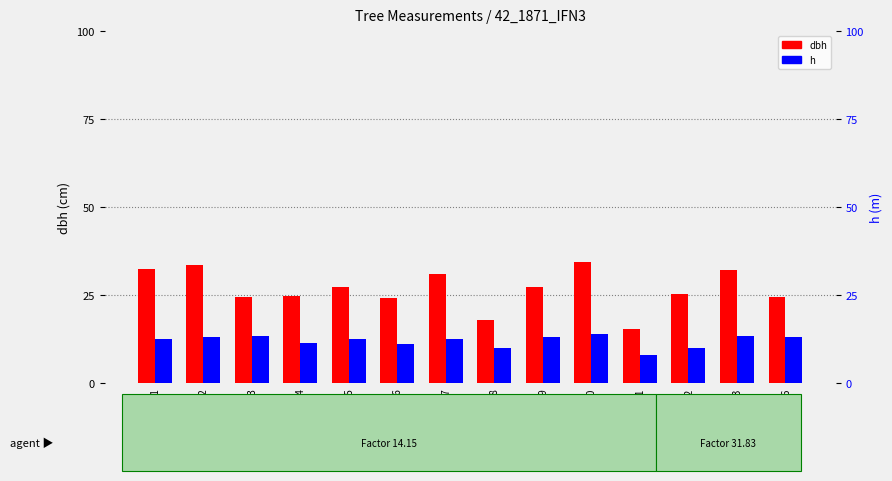

What are all the series names shown in the legend?

dbh, h